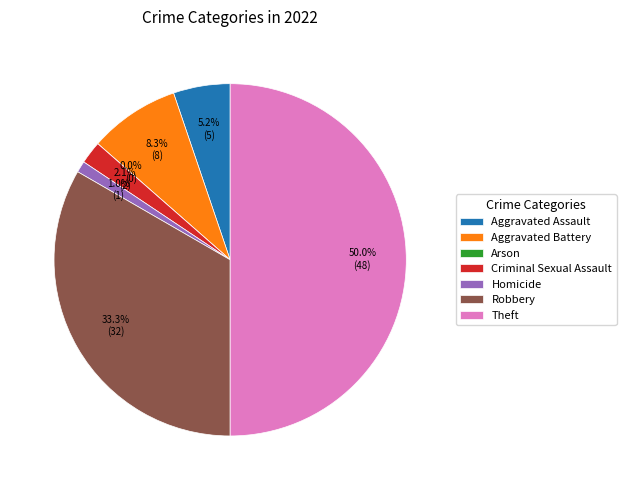

Is the sum of Homicide and Aggravated Battery greater than half?

No